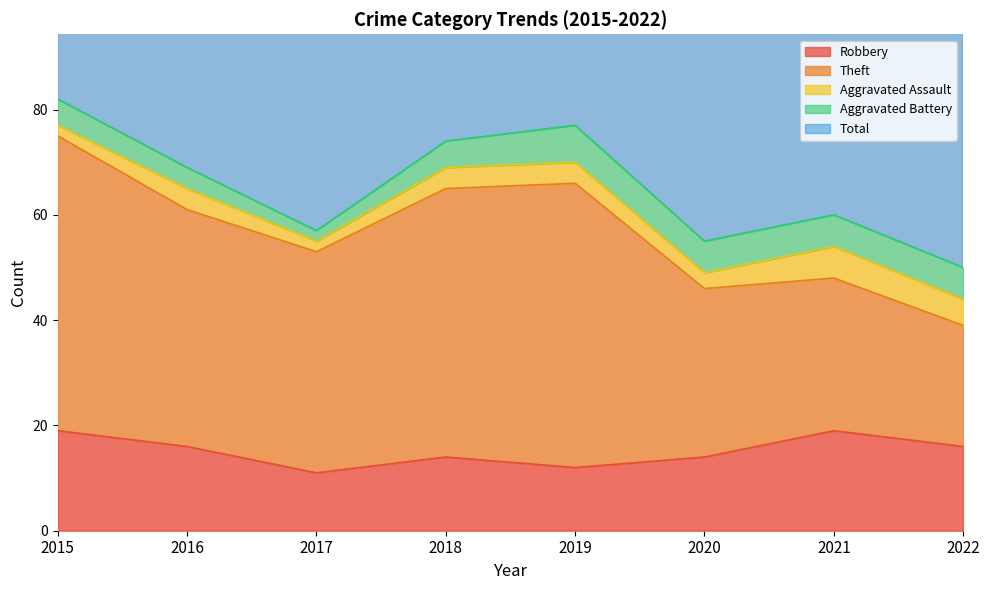

What is the maximum value for Aggravated Battery?

7